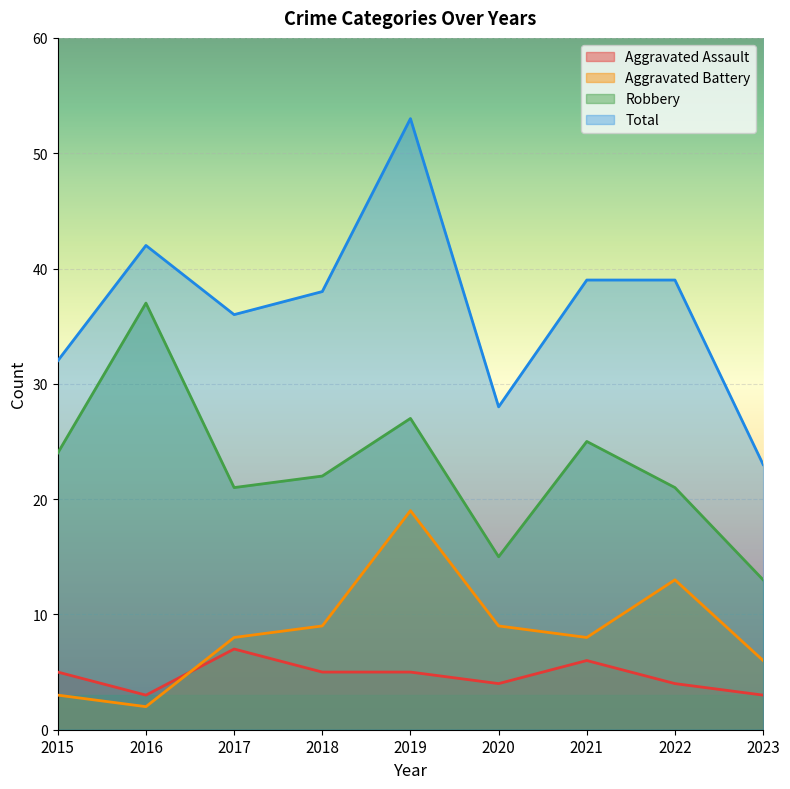

What is the sum of the Robbery values at 2017 and 2019?

48